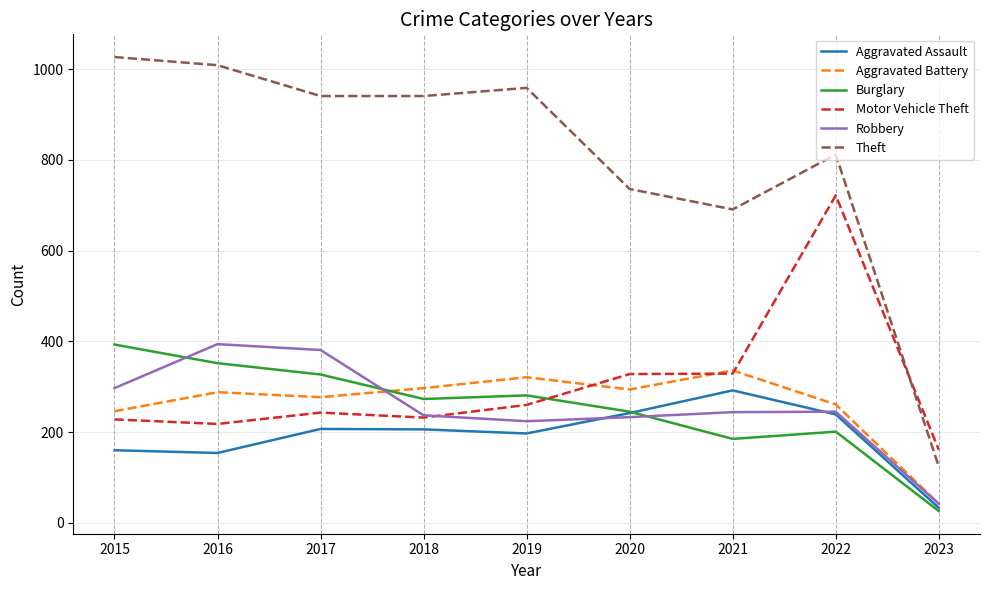

At how many categories does at least one series exceed 1001?

2